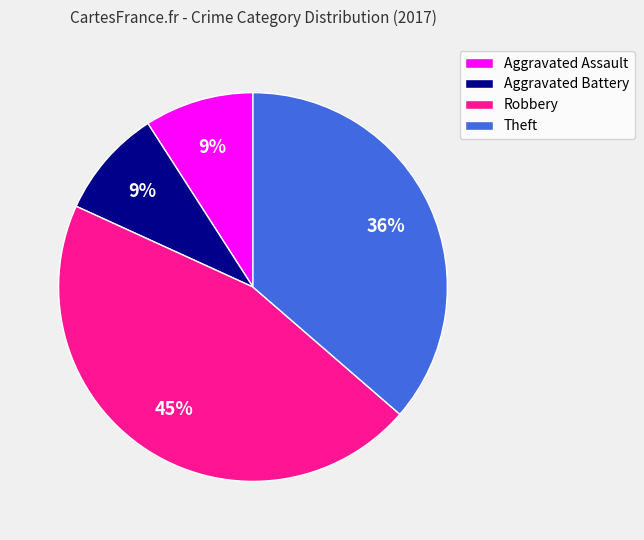

Is there any slice that represents more than half of the pie?

No